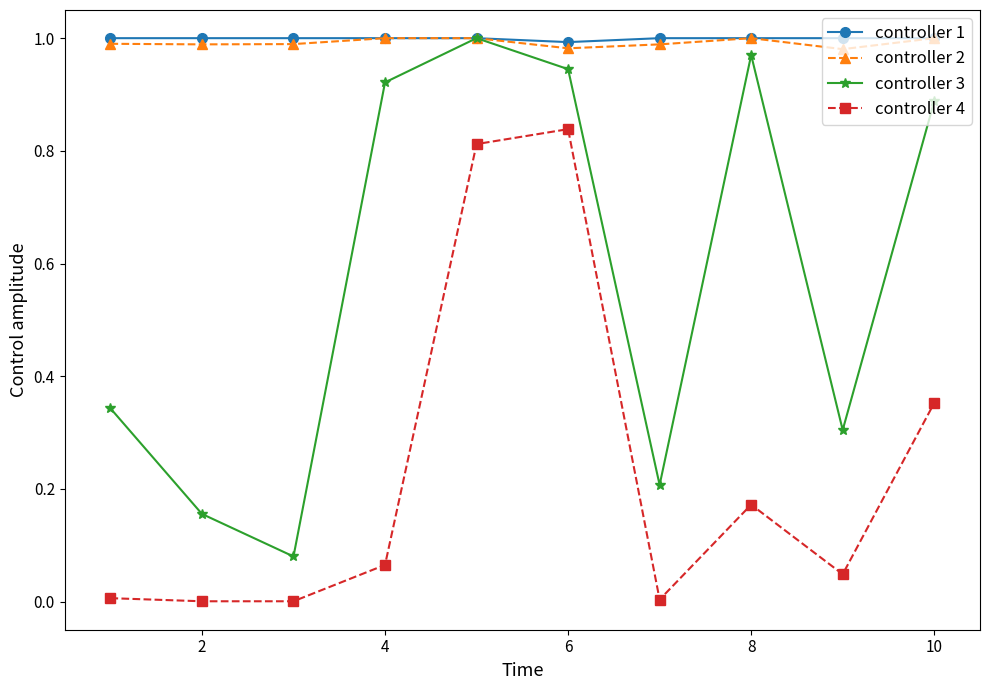

True or false: controller 4 and controller 2 intersect in this chart.

False